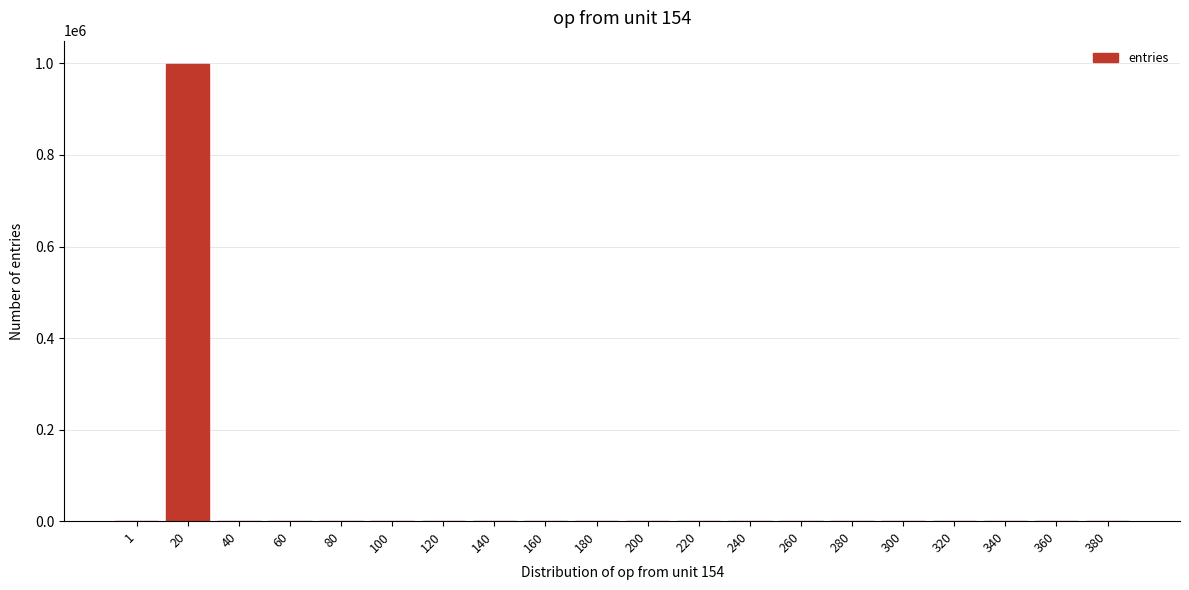

Is it true that the value at 20 is 637092?

False